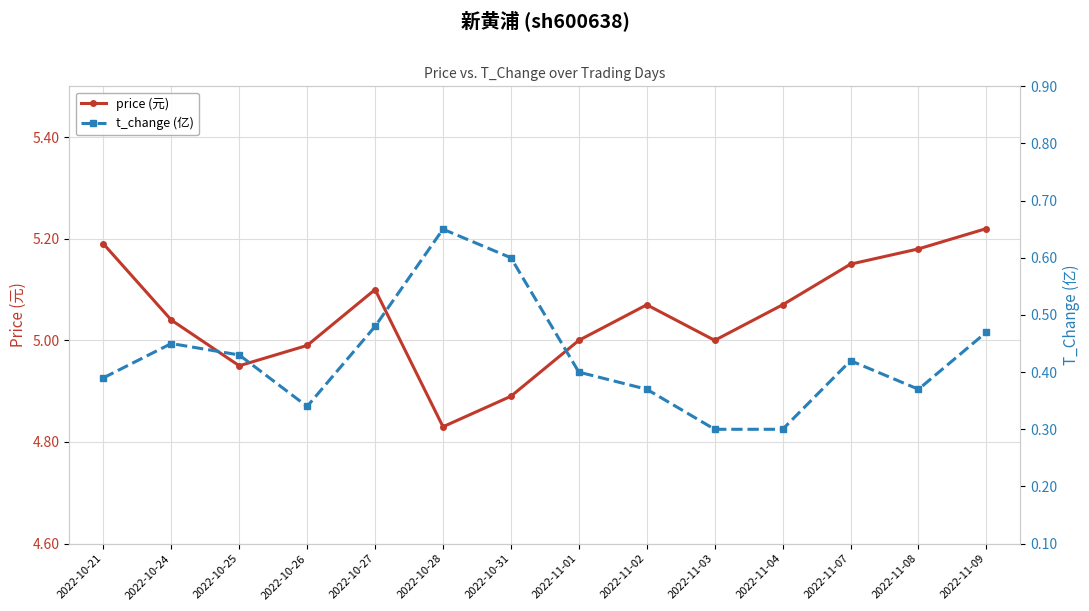

Which has a higher value, 2022-10-21 or 2022-11-04?

2022-10-21